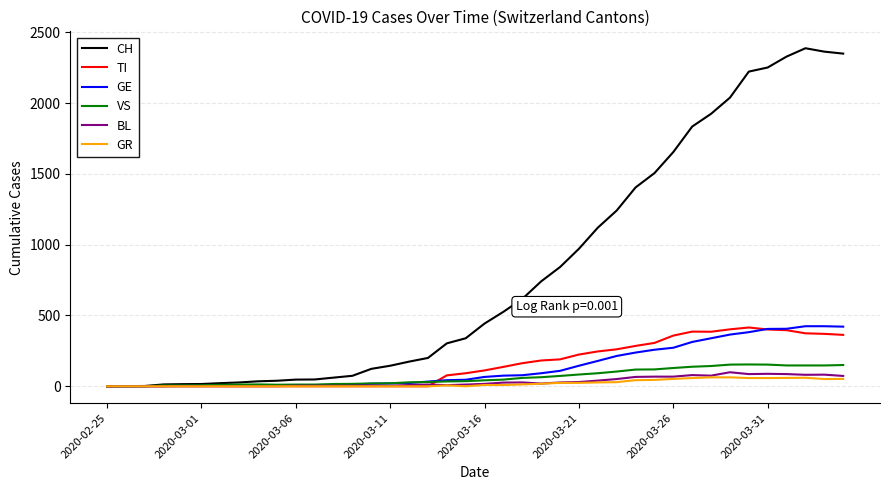

What is the difference between the maximum and minimum values in the TI series?

415